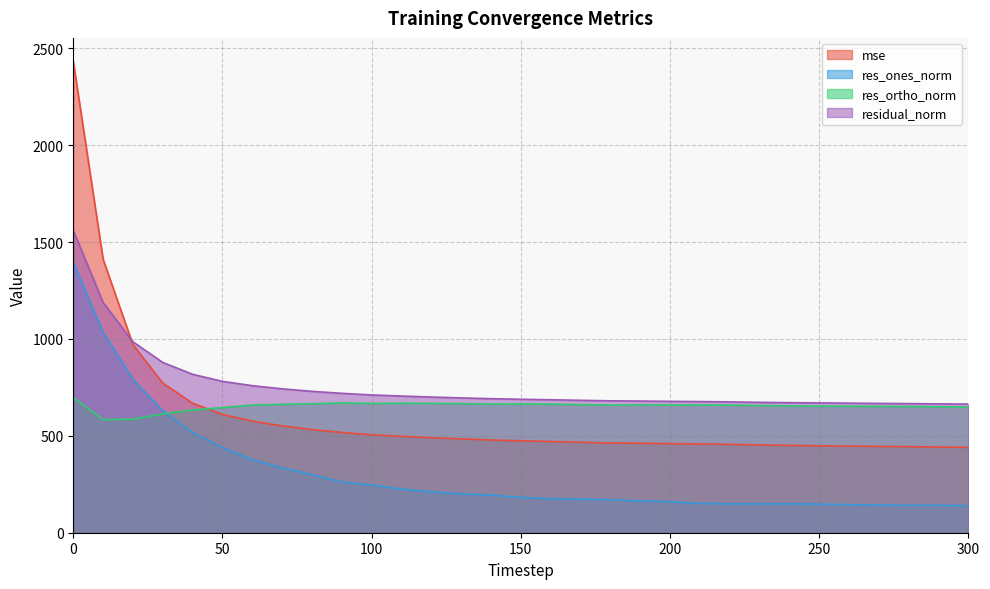

What is the difference between the highest and lowest values at 120?

489.3